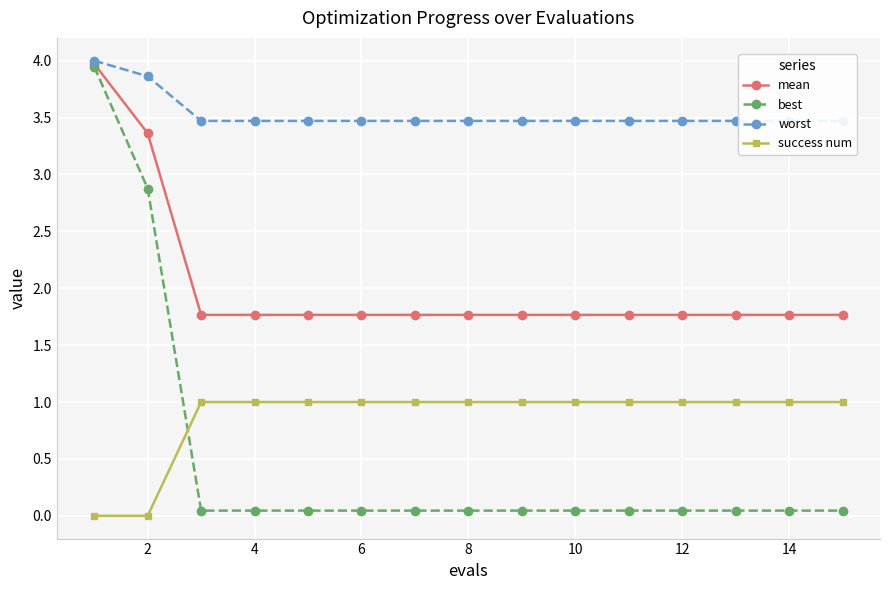

What are all the series names shown in the legend?

mean, best, worst, success num